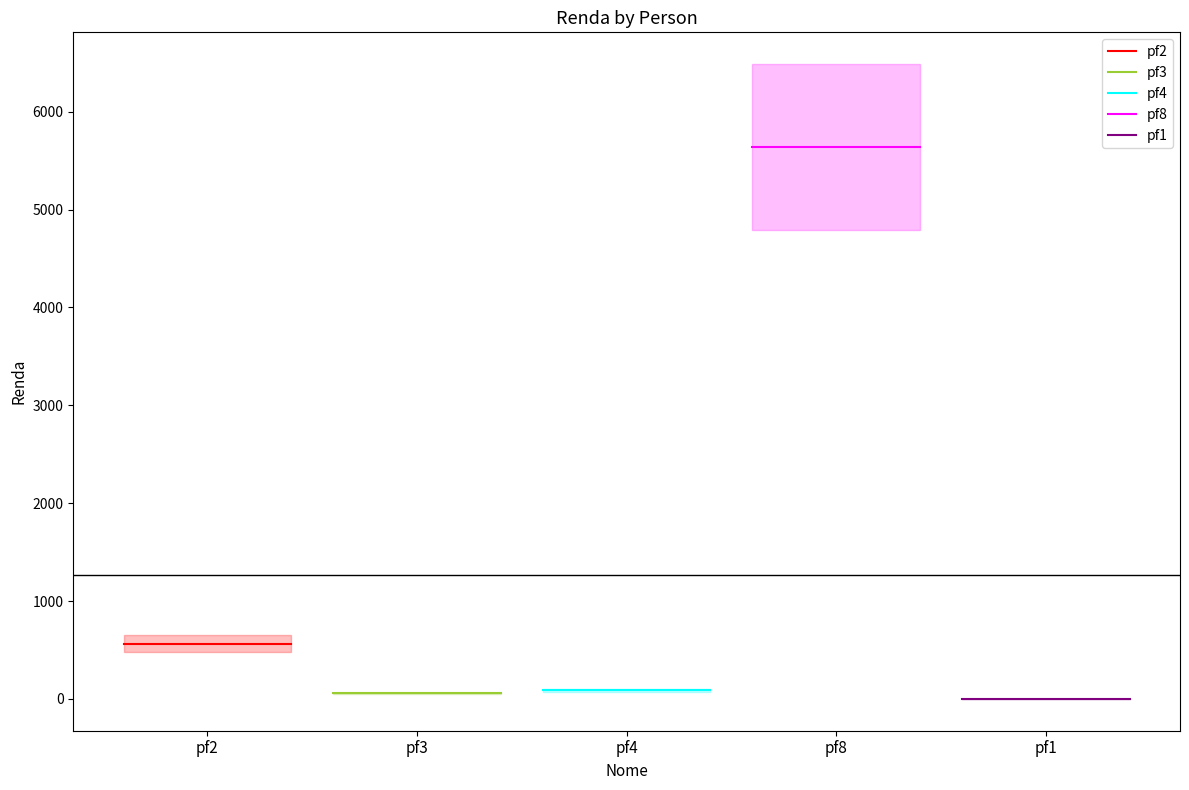

What is the maximum value shown in the chart?

5641